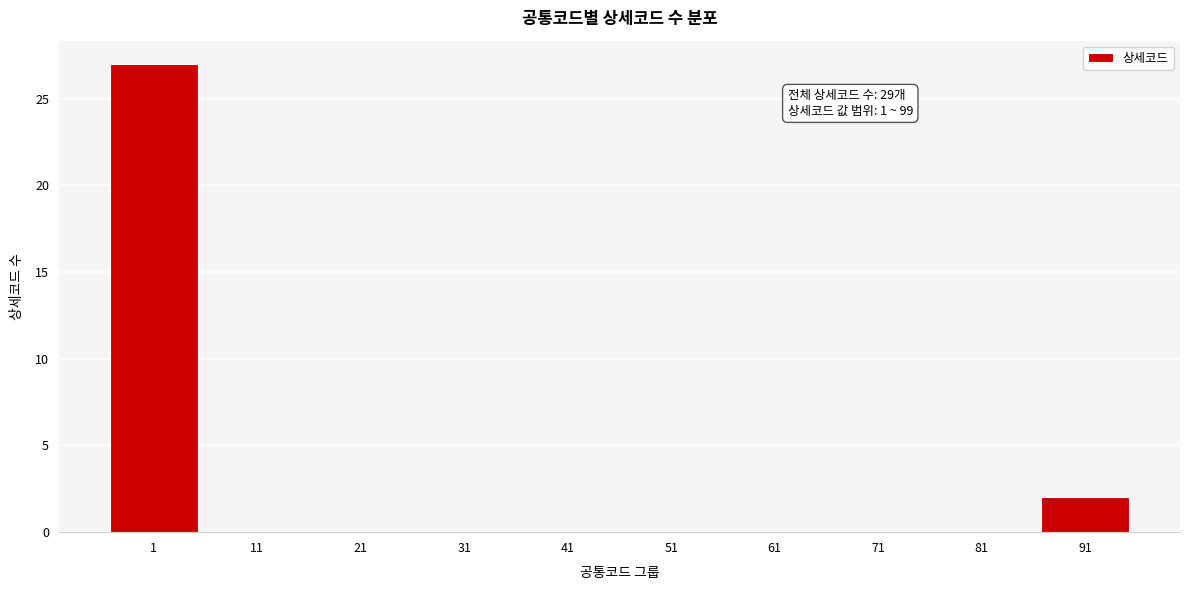

What is the change in value from 1 to 91?

-25